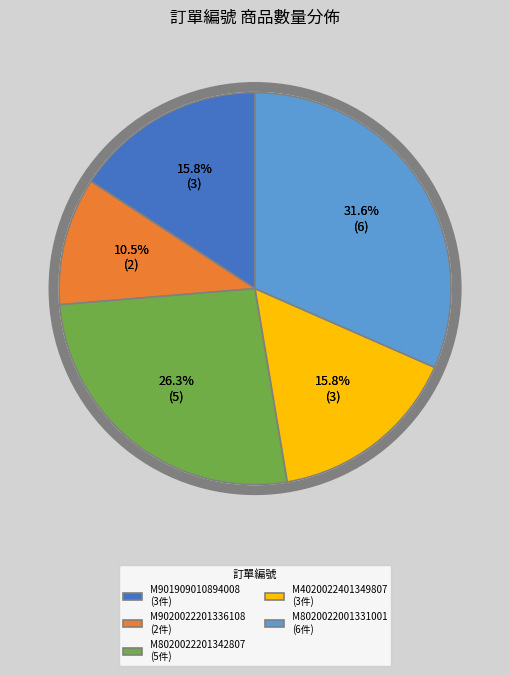

What is the ratio of the value at M901909010894008 to the value at M8020022001331001?

0.5